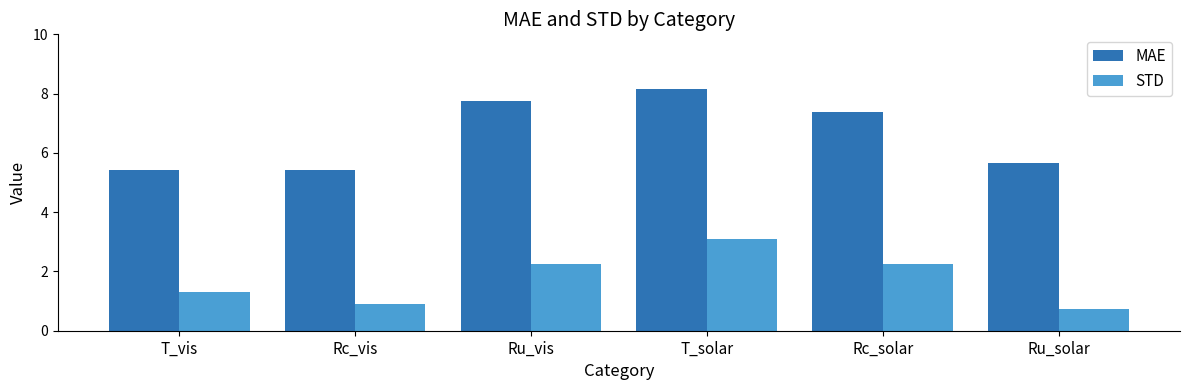

Rank the series by their average value, from highest to lowest.

MAE, STD